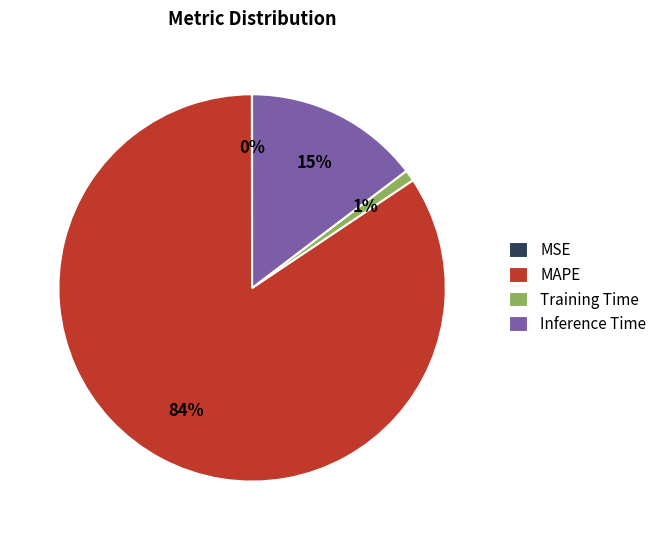

Between Training Time and Inference Time, which is larger?

Inference Time